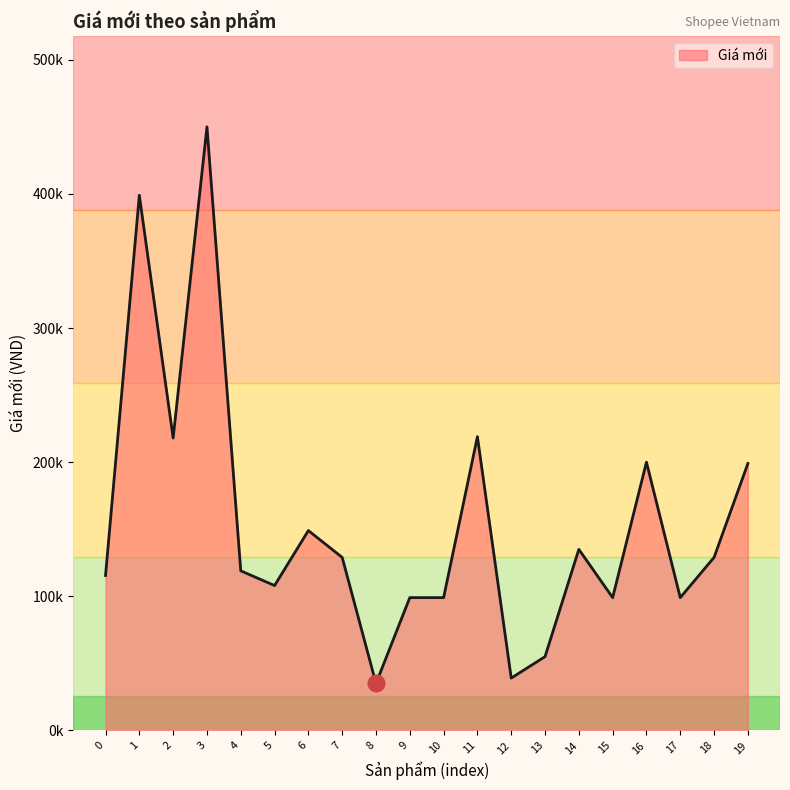

Which category has the lowest value across all series?

8